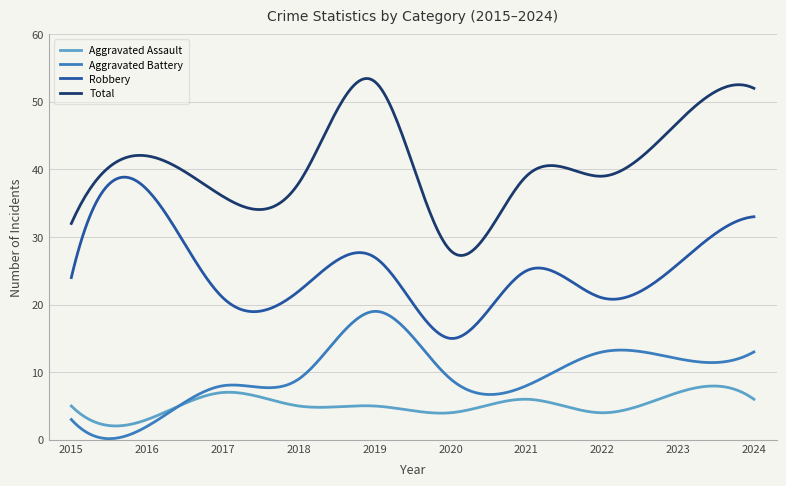

List the series in order of their peak value, lowest first.

Aggravated Assault, Aggravated Battery, Robbery, Total